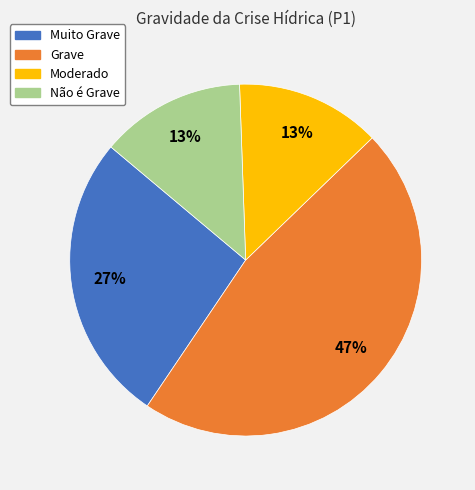

To the nearest percent, what is the combined percentage of Grave and Moderado?

60%